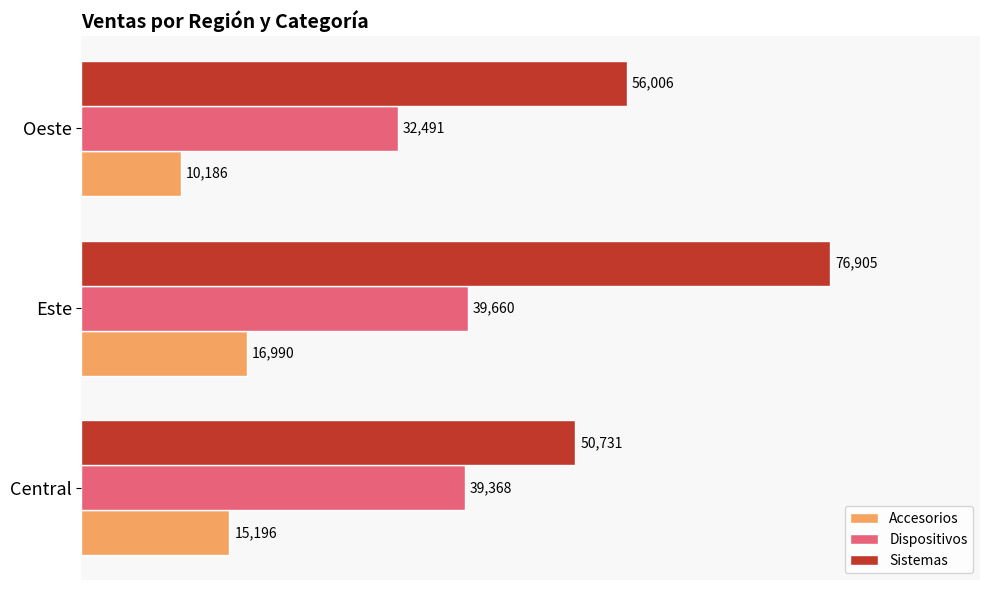

How many distinct data groups are displayed?

3